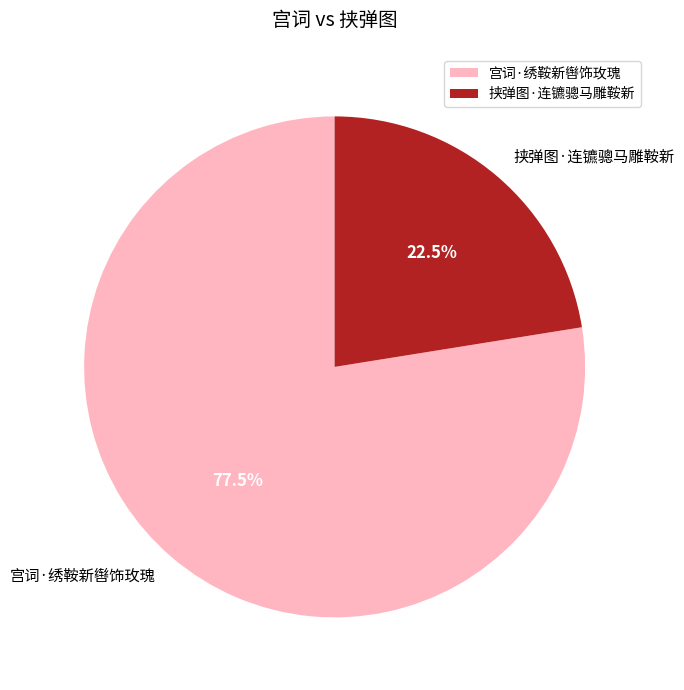

What is the ratio of the value at 挟弹图·连镳骢马雕鞍新 to the value at 宫词·绣鞍新辔饰玫瑰?

0.3